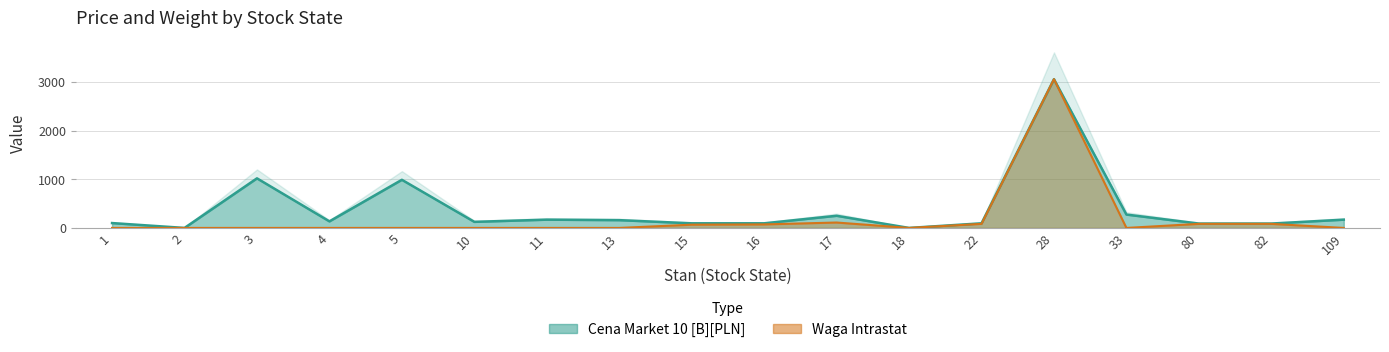

How many interior local peaks does the Waga Intrastat series have?

2